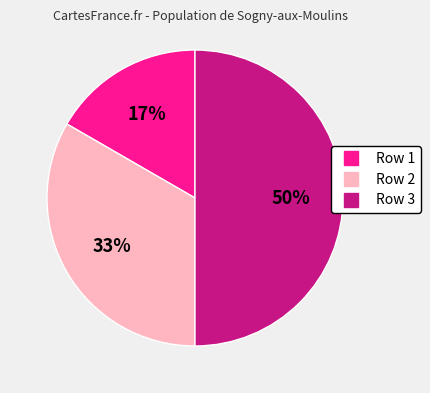

To the nearest percent, what is the average slice percentage?

33%